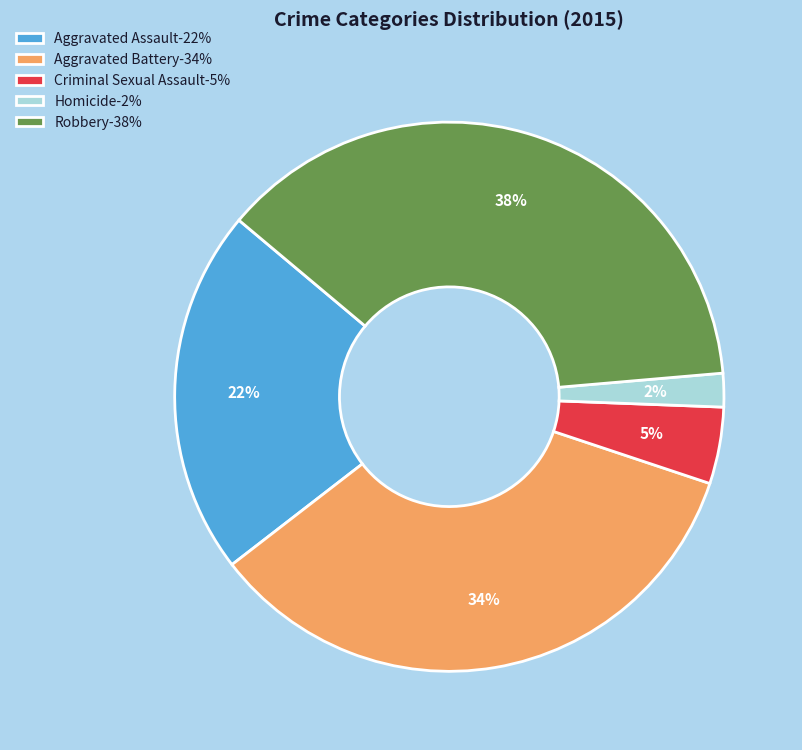

What is the ratio of the value at Homicide-2% to the value at Criminal Sexual Assault-5%?

0.4